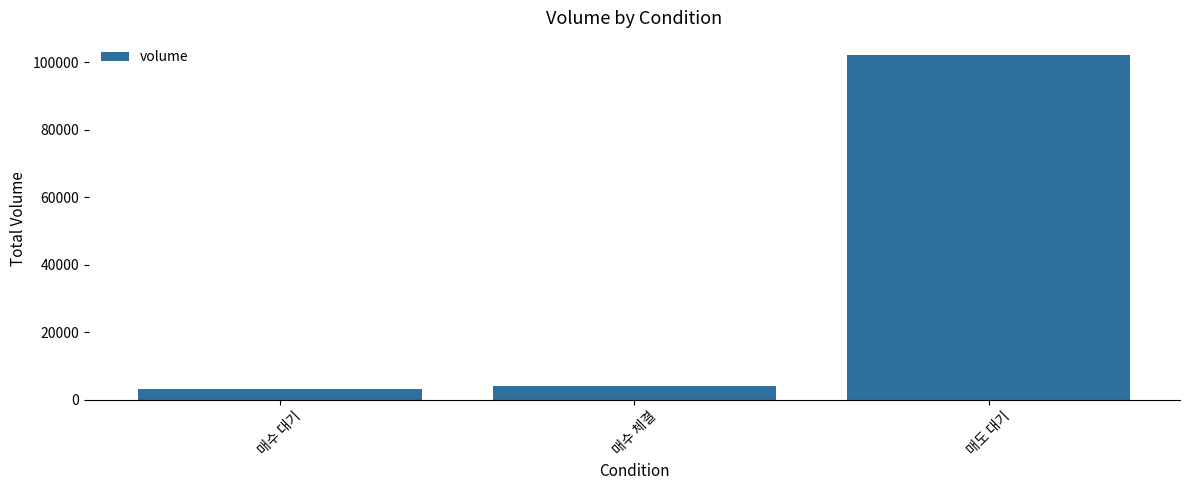

What is the label of the 1st bar from the left?

매수 대기